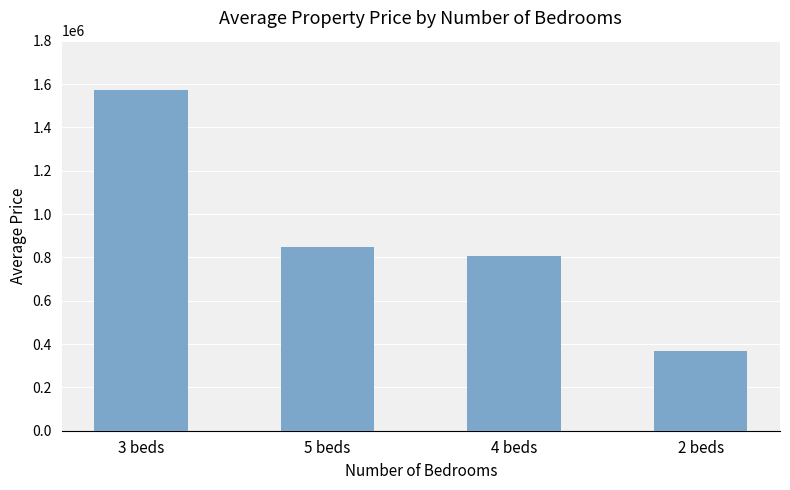

What is the sum of the values at 4 beds and 2 beds?

1173805.0